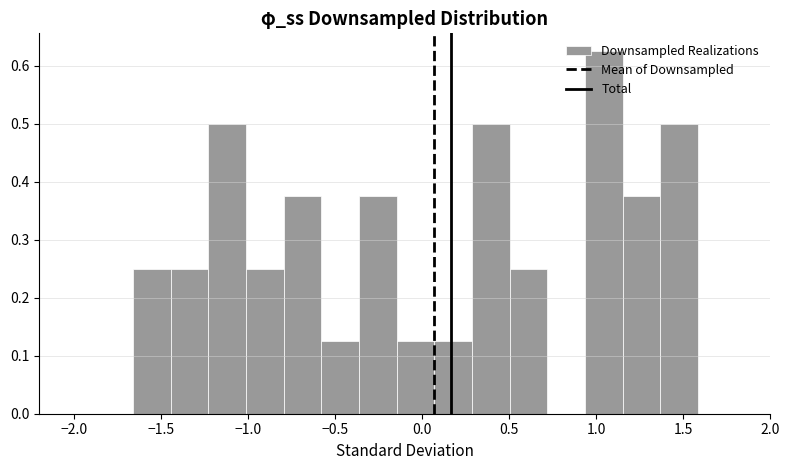

What is the height of the bar covering 1.15 to 1.35 on the x-axis? Neither the bar edges nor the heights are printed on the chart, so give them approximately, as read against the axes.

0.37